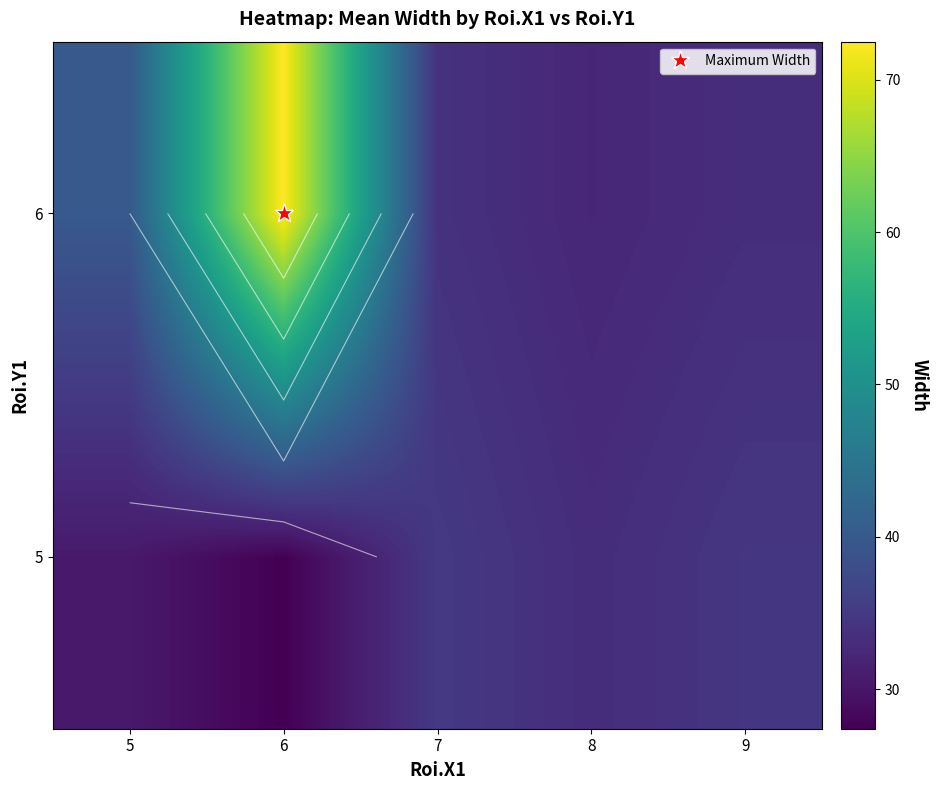

What is the approximate value of 6 at 5?

40.0